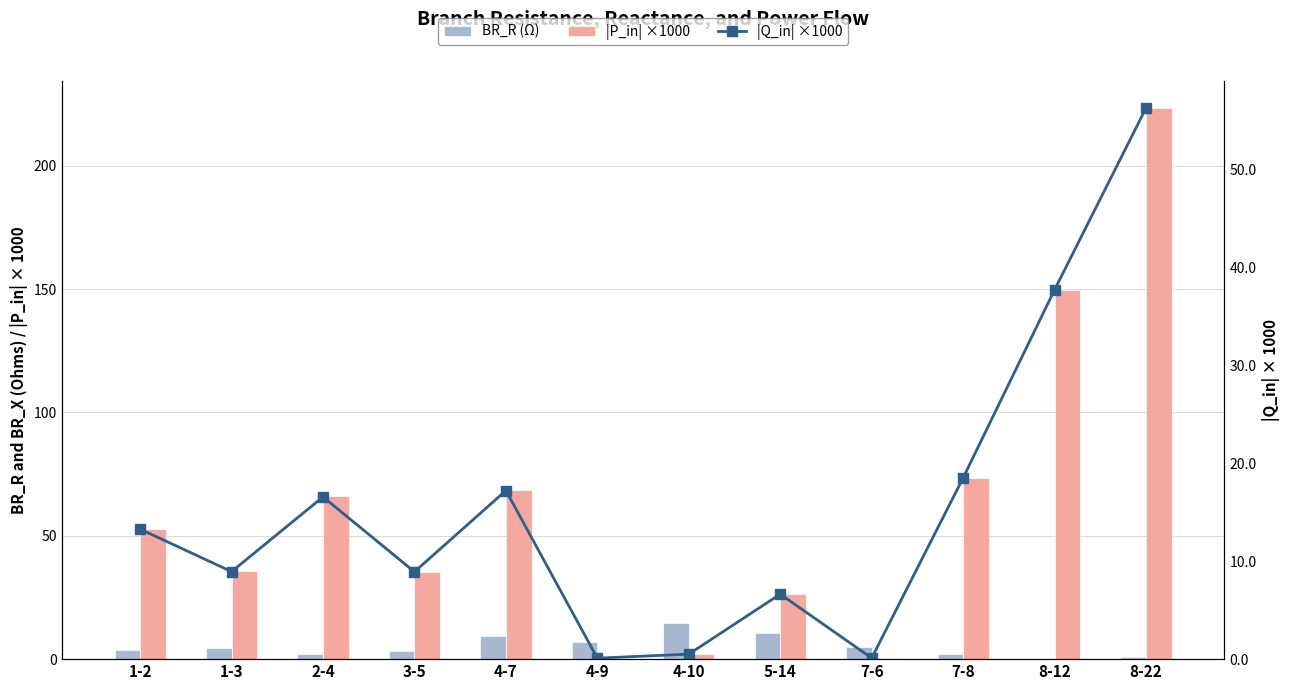

List the series in order of their overall mean, highest first.

|P_in| ×1000, |Q_in| ×1000, BR_R (Ω)